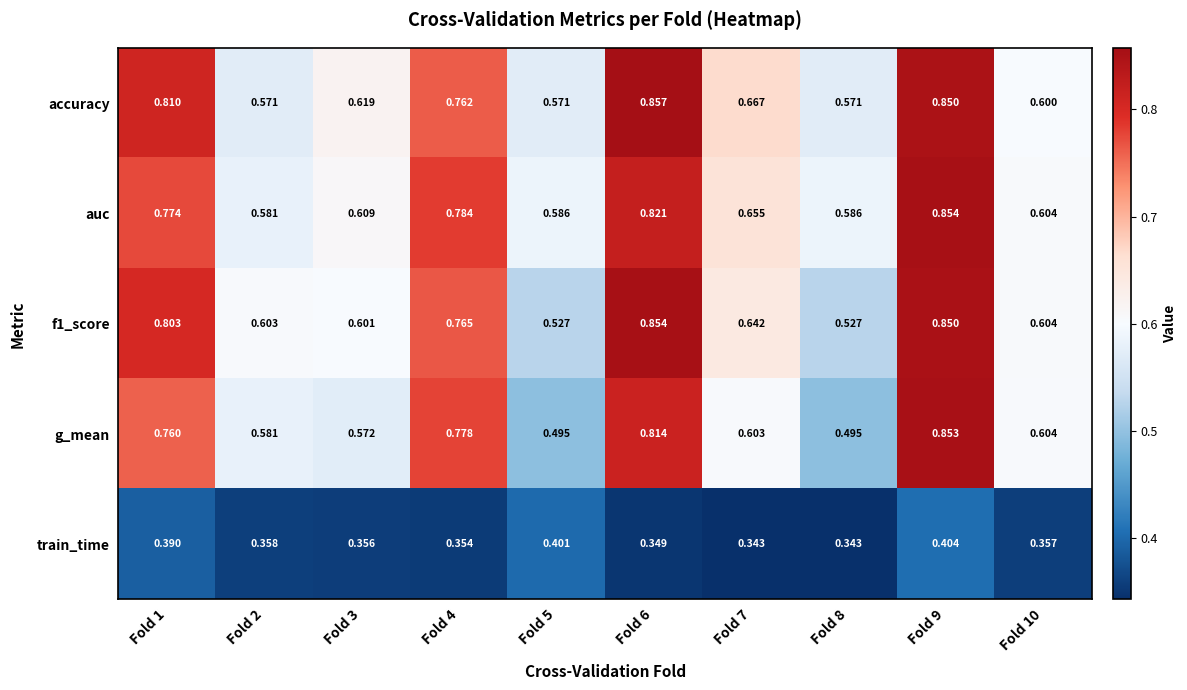

What is the total value across all series at Fold 6?

3.7